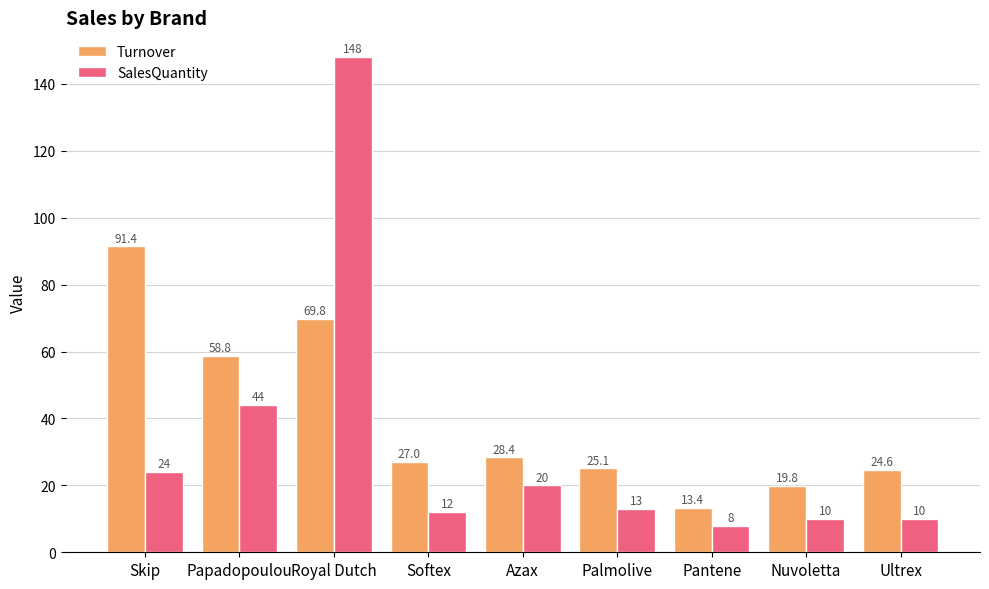

Reading left to right, list all the values displayed in this chart.

Turnover: Skip=91.4	Papadopoulou=58.8	Royal Dutch=69.8	Softex=27.0	Azax=28.4	Palmolive=25.1	Pantene=13.4	Nuvoletta=19.8	Ultrex=24.6
SalesQuantity: Skip=24.0	Papadopoulou=44.0	Royal Dutch=148.0	Softex=12.0	Azax=20.0	Palmolive=13.0	Pantene=8.0	Nuvoletta=10.0	Ultrex=10.0